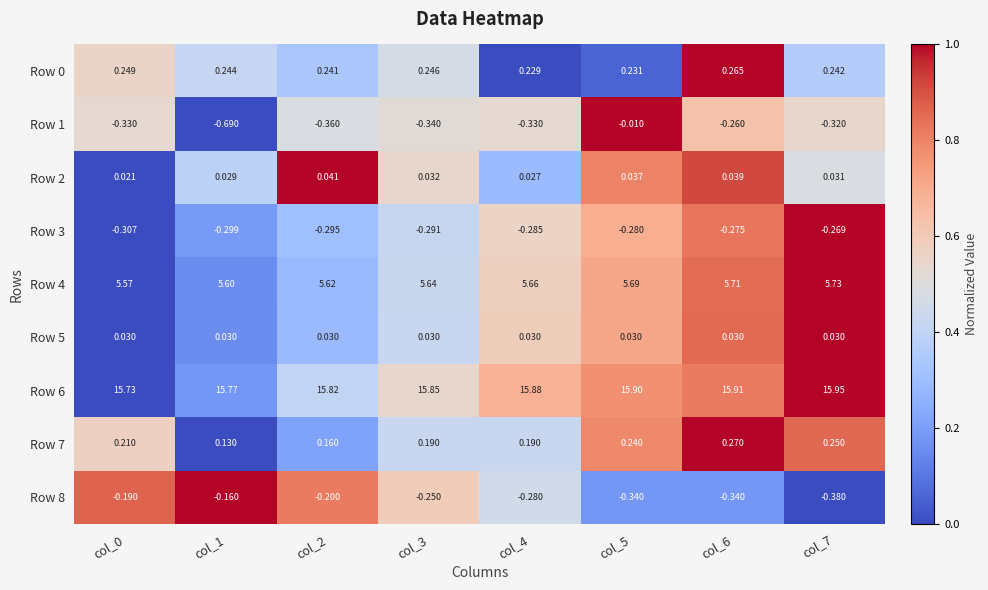

Which series has the largest total across all categories?

Row 6